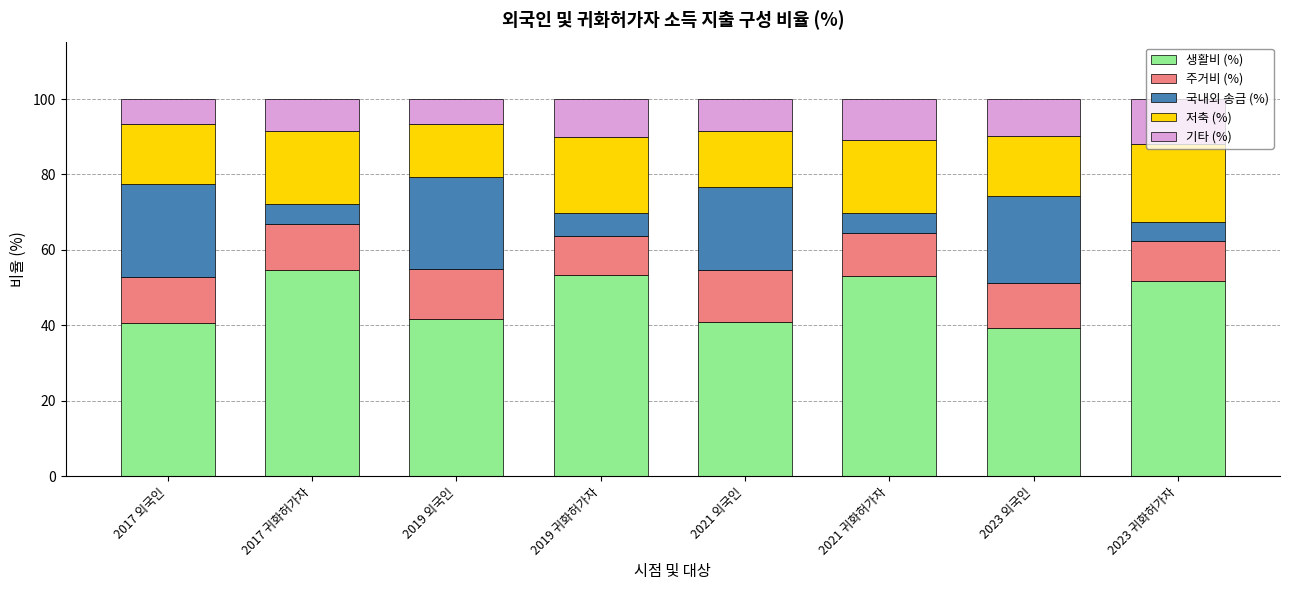

What is the average value of the 생활비 (%) series?

47.0